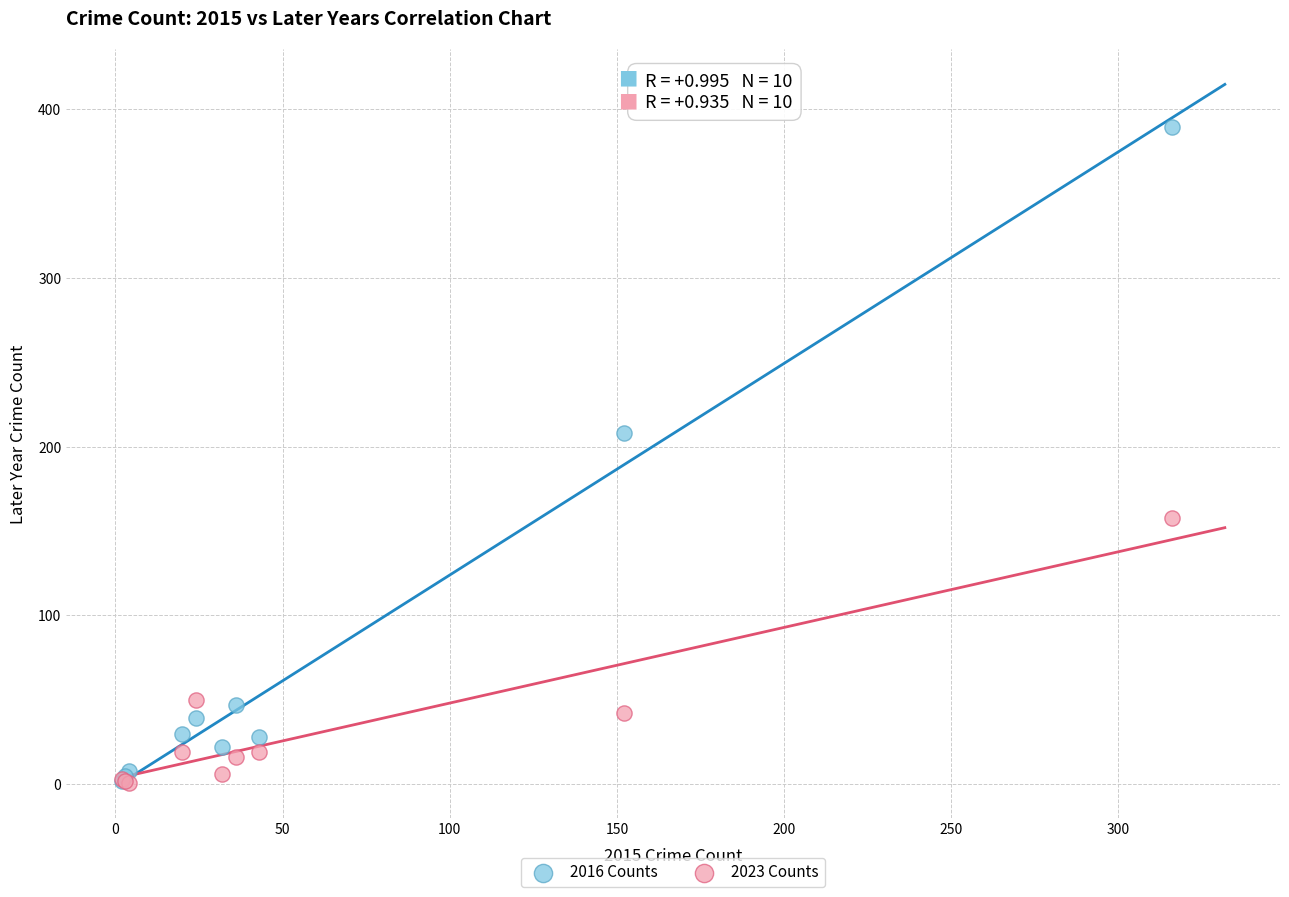

Which series contains the highest Y value?

2016 Counts